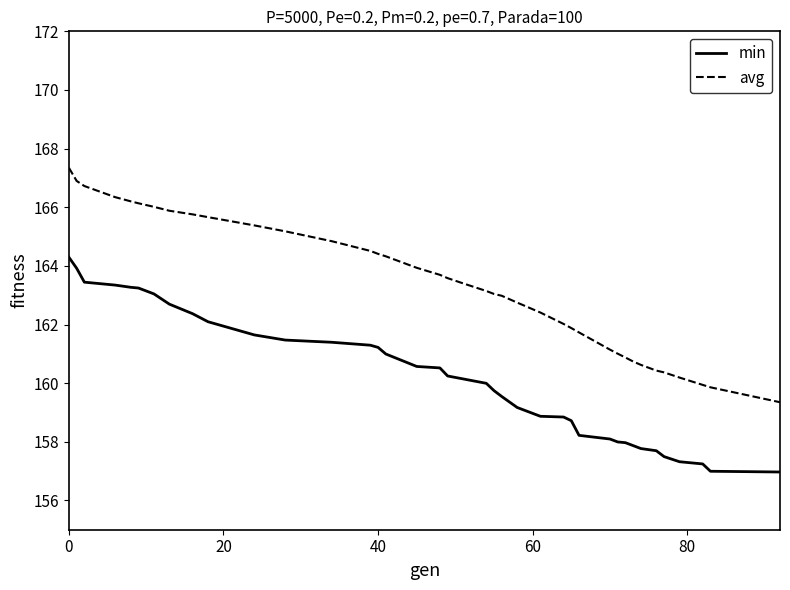

True or false: avg and min cross at least once.

False